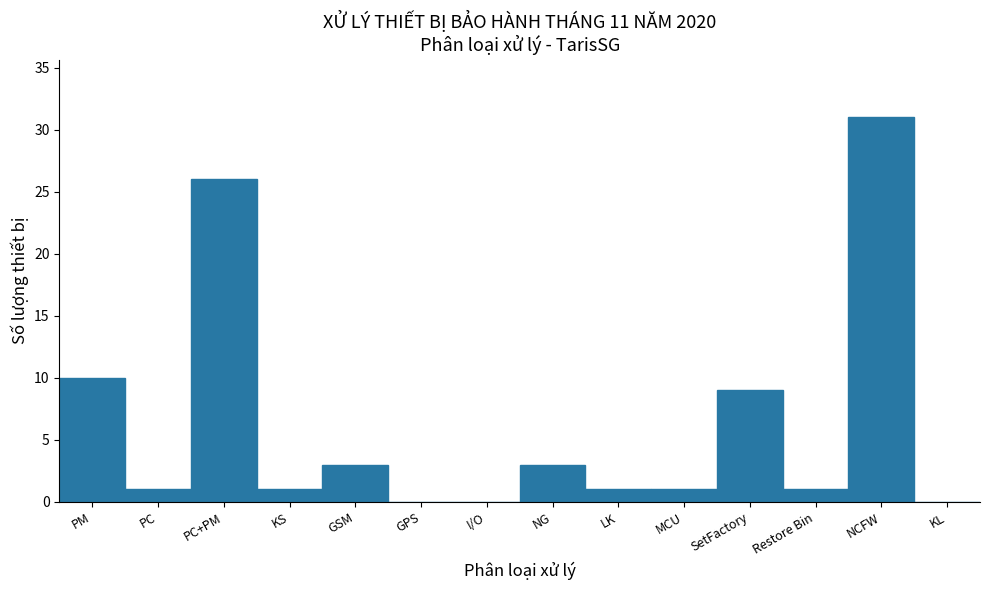

Reading left to right, extract all data points from this chart.

PM=10	PC=1	PC+PM=26	KS=1	GSM=3	GPS=0	I/O=0	NG=3	LK=1	MCU=1	SetFactory=9	Restore Bin=1	NCFW=31	KL=0